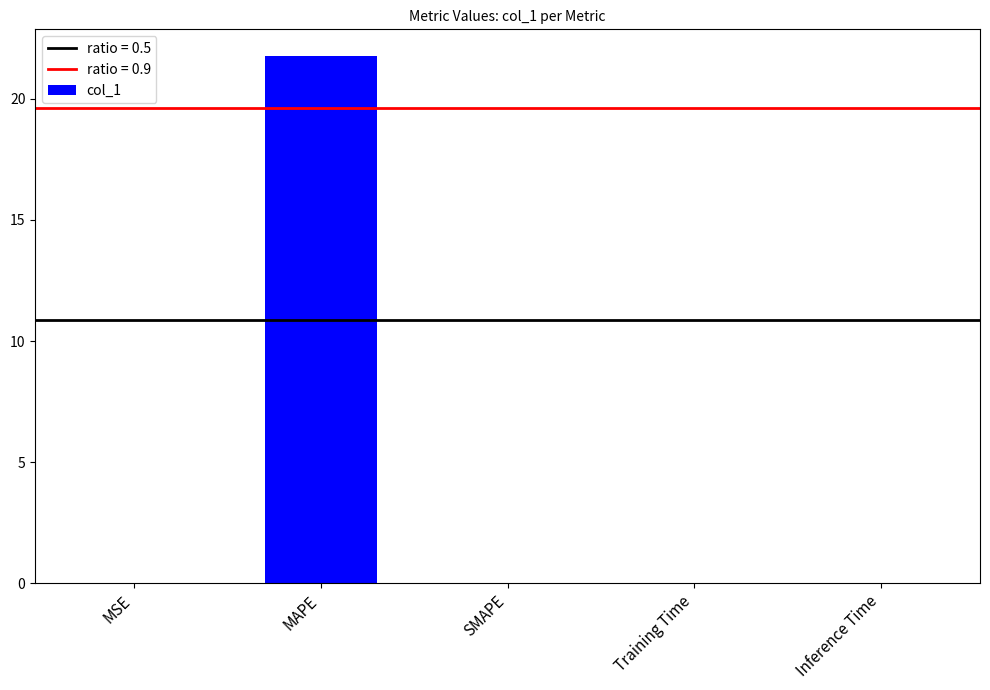

What is the sum of all values?

21.8